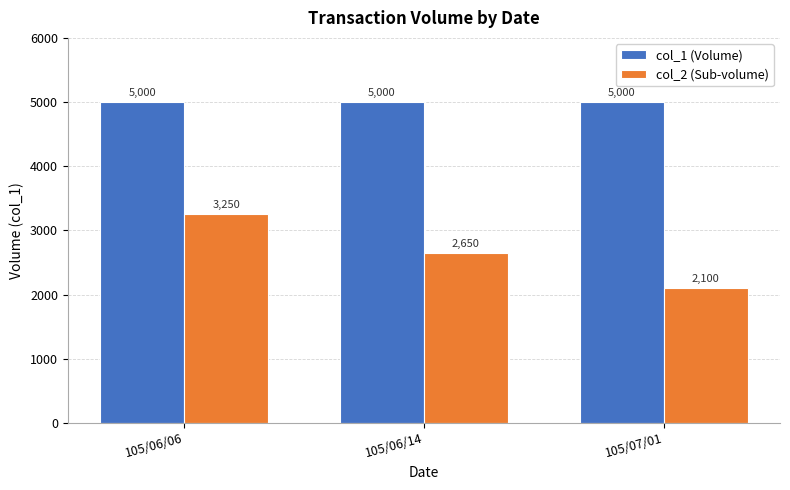

What position from the right is 105/07/01?

1